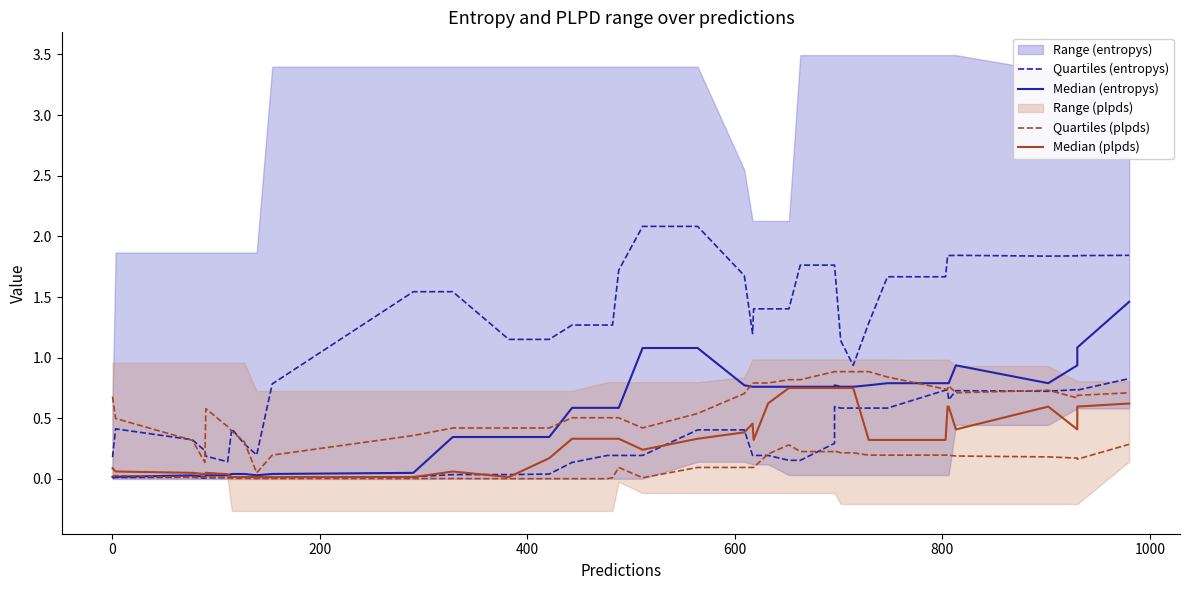

After their last crossing, which series has the higher values: Quartiles (entropys) or Median (plpds)?

Quartiles (entropys)